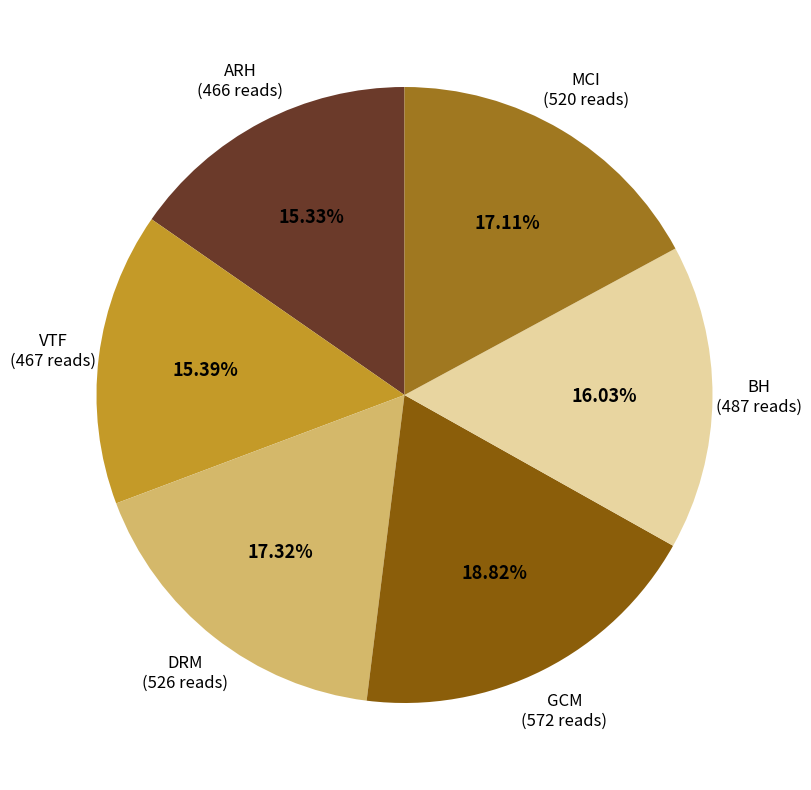

To the nearest percent, what is the difference between the largest and smallest slice percentages?

3%